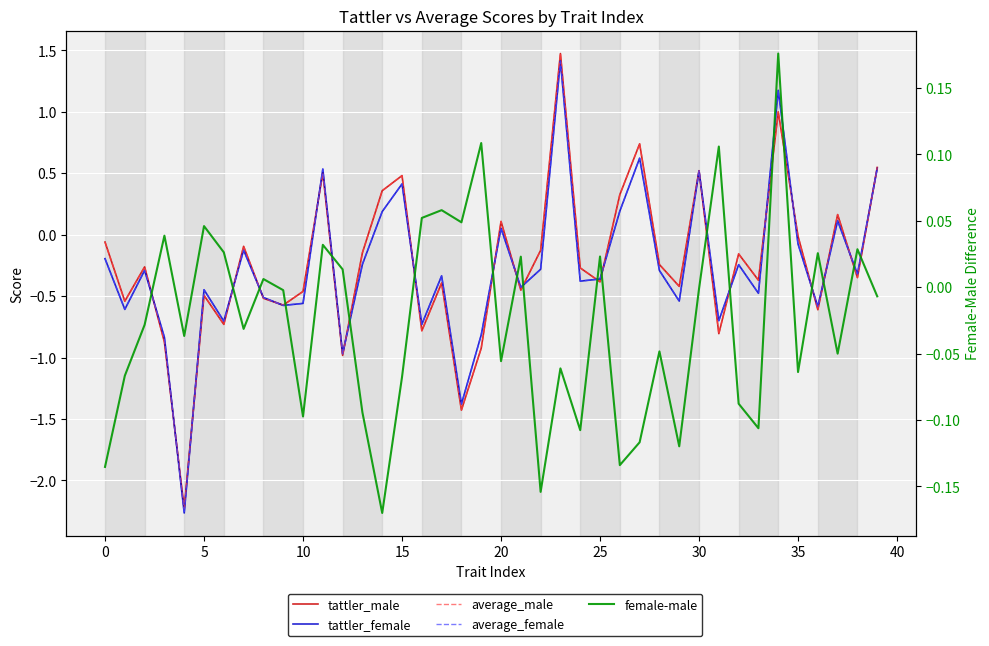

Rank the series by their maximum value, from highest to lowest.

tattler_male, average_male, tattler_female, average_female, female-male